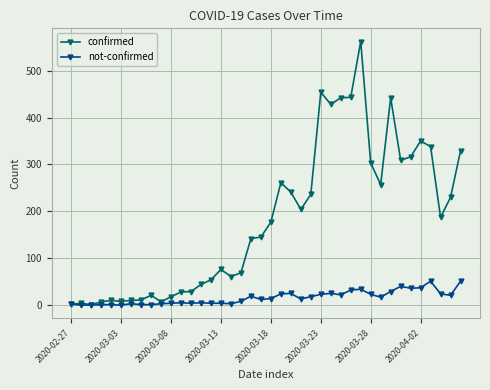

How many lines are shown in the chart?

2